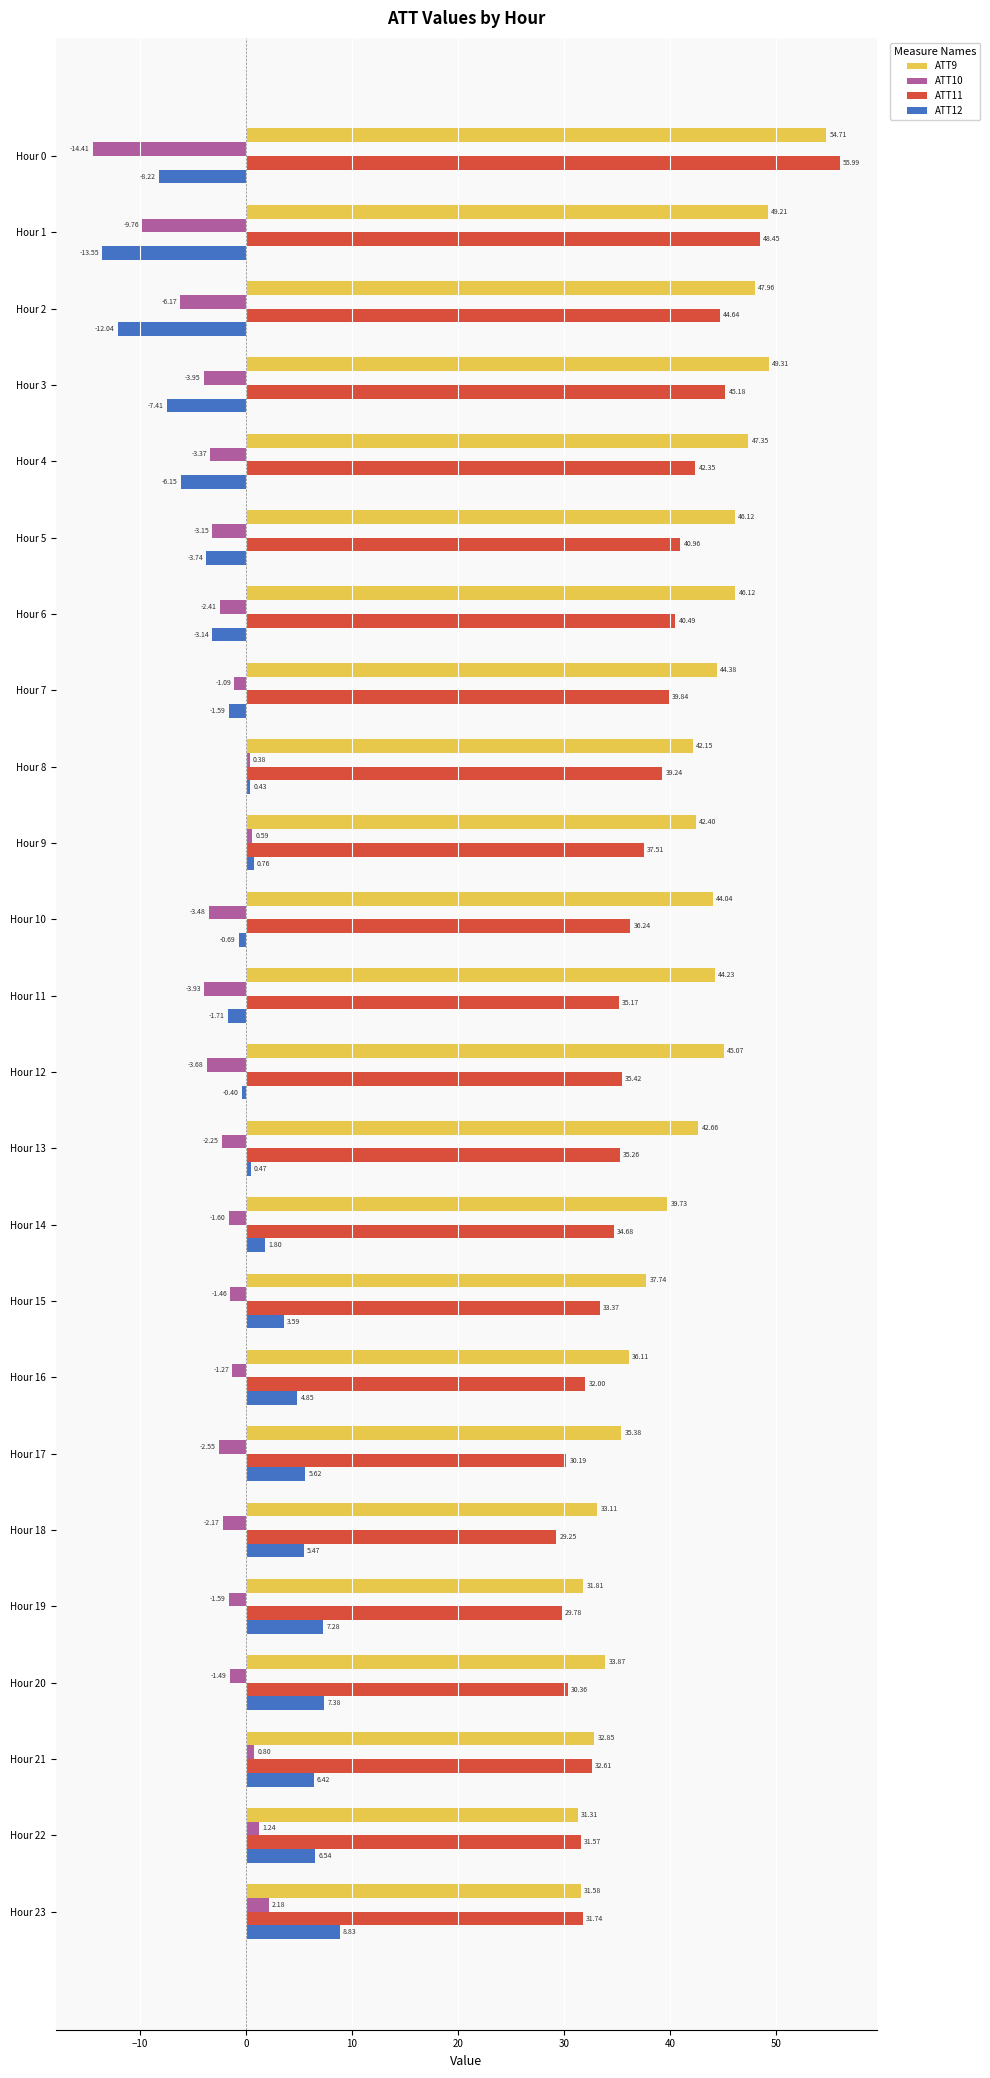

Is the value of ATT9 at Hour 16 greater than the value of ATT12 at Hour 18?

Yes